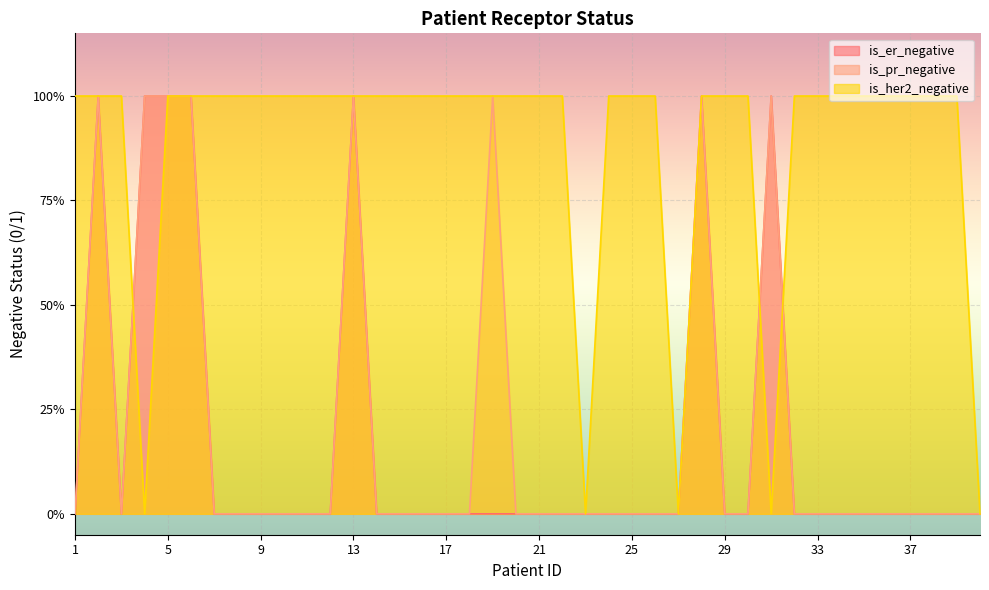

List the labels in order of is_her2_negative value, smallest first.

4, 23, 27, 31, 40, 1, 2, 3, 5, 6, 7, 8, 9, 10, 11, 12, 13, 14, 15, 16, 17, 18, 19, 20, 21, 22, 24, 25, 26, 28, 29, 30, 32, 33, 34, 35, 36, 37, 38, 39